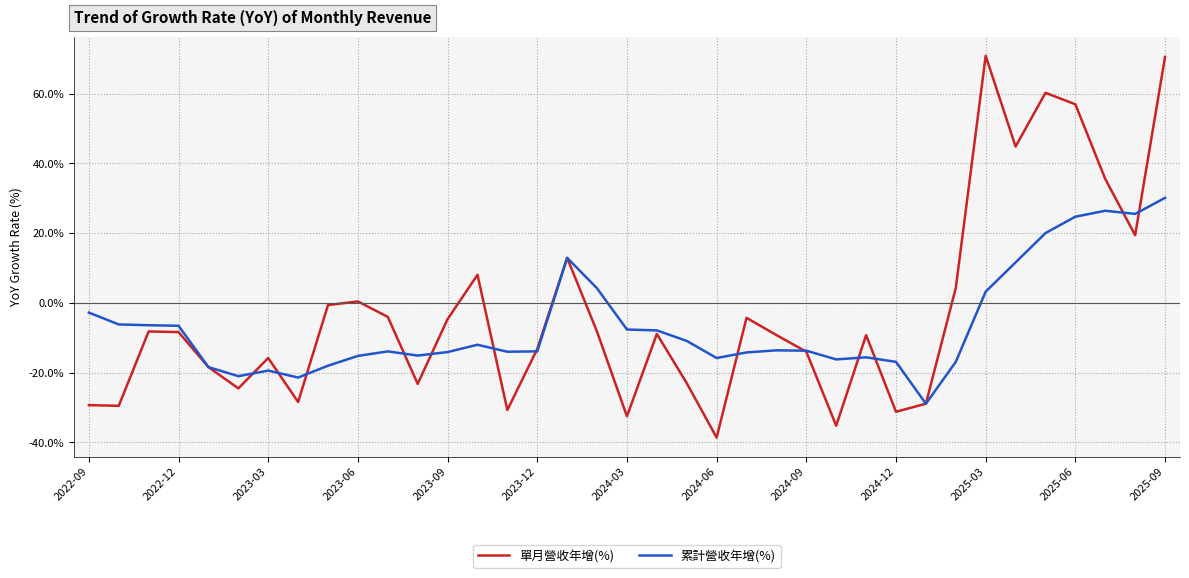

What is the maximum value shown in the chart?

70.8